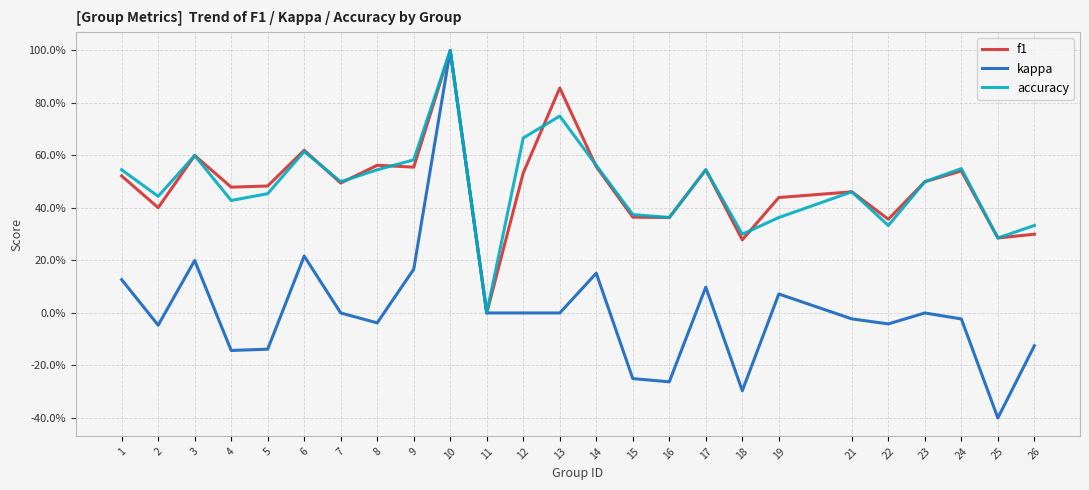

Does the chart display data point markers on the line(s)?

No